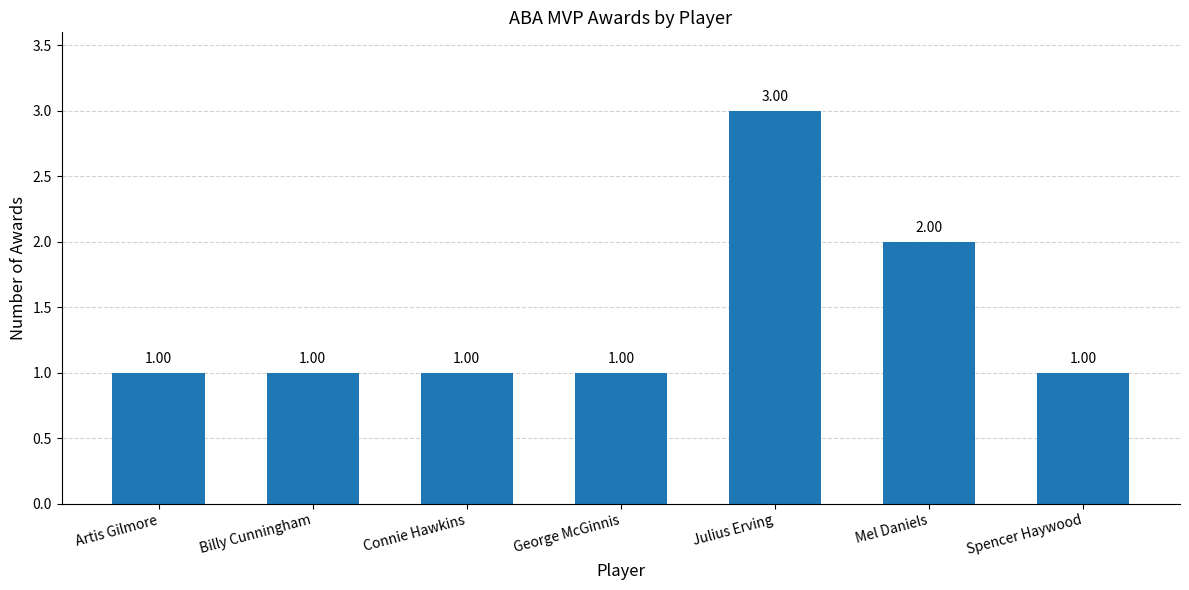

Which label corresponds to the largest value in the chart?

Julius Erving